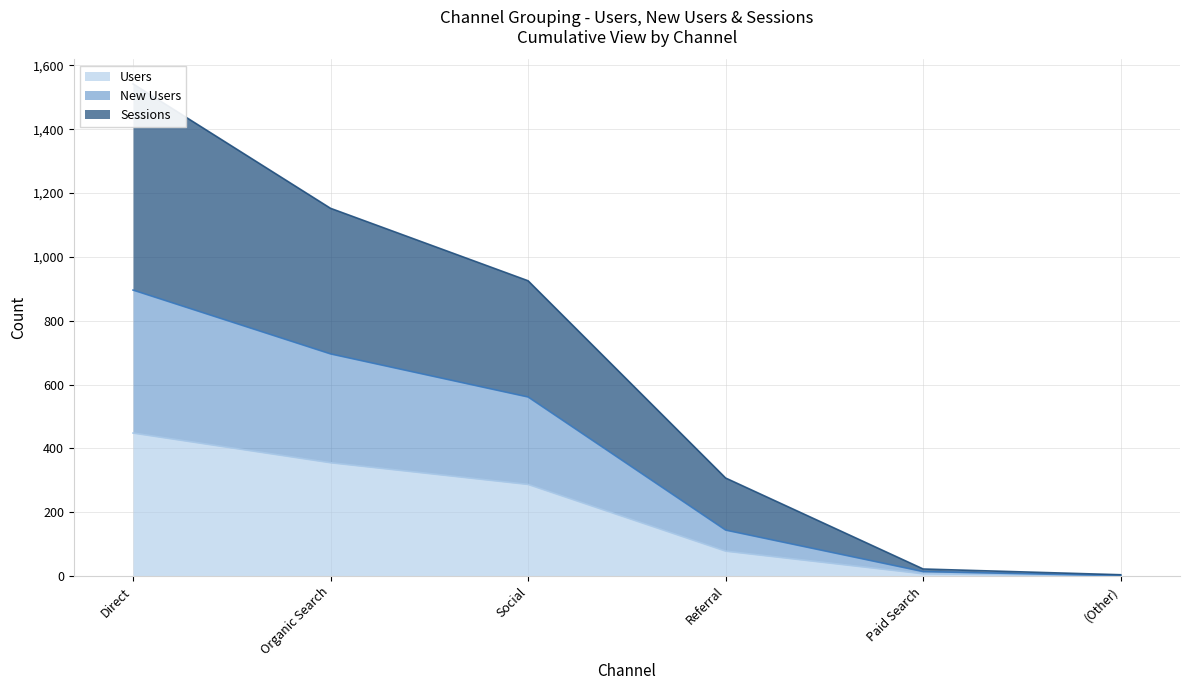

At (Other), list the series in order from smallest to largest.

Users, New Users, Sessions